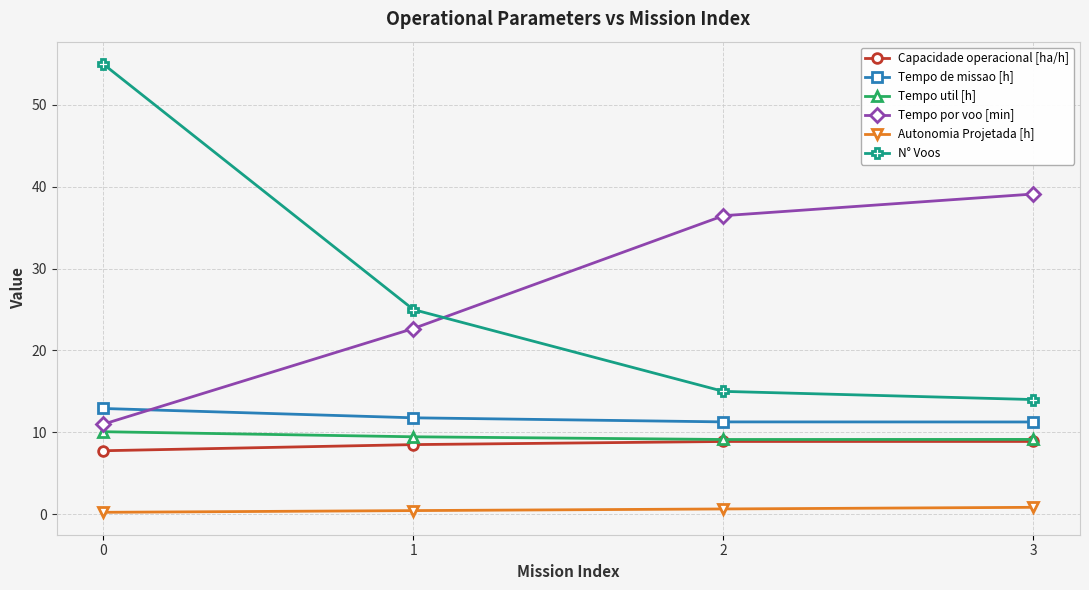

Between 0 and 3, which series saw the biggest shift?

N° Voos